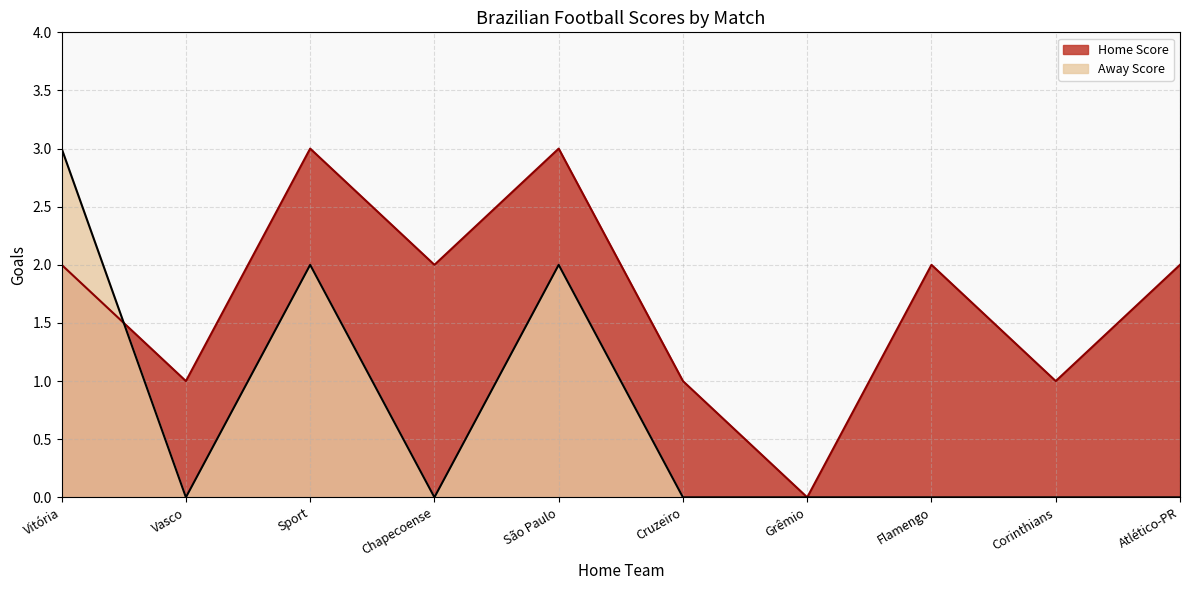

Where is the first local minimum for Away Score?

Vasco